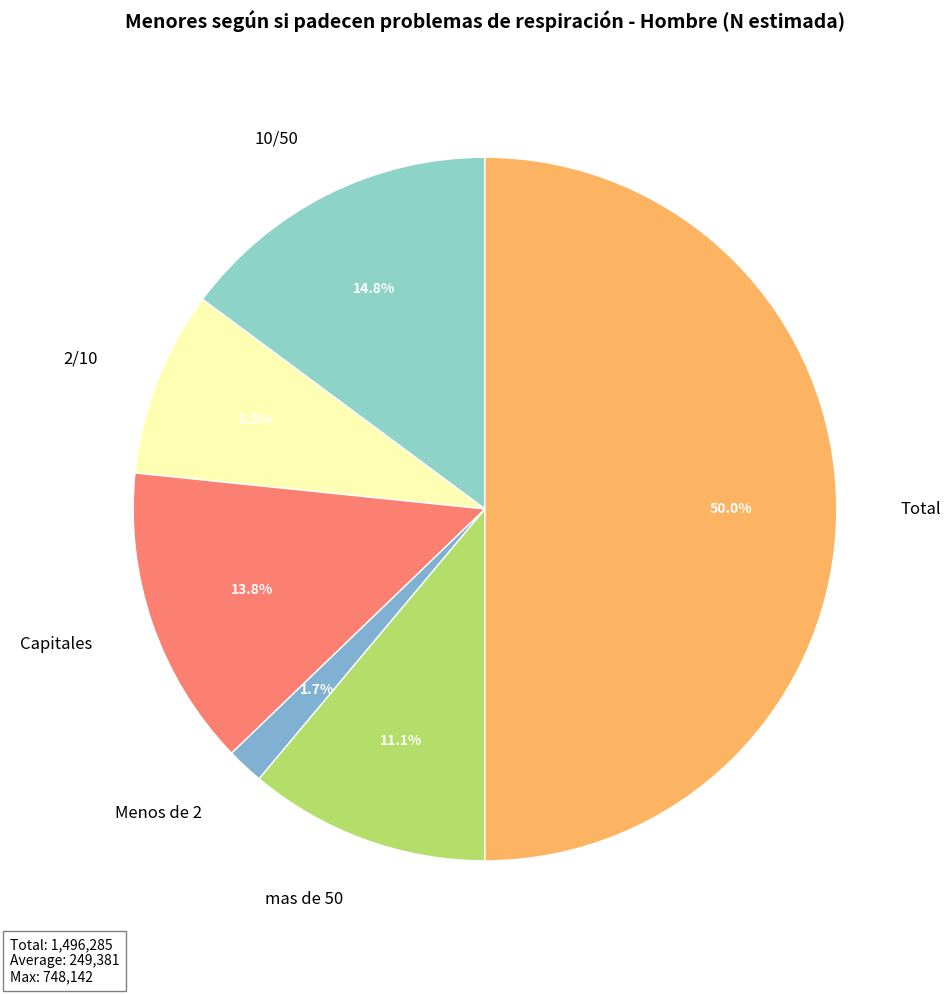

Which category has the biggest portion of the pie?

Total